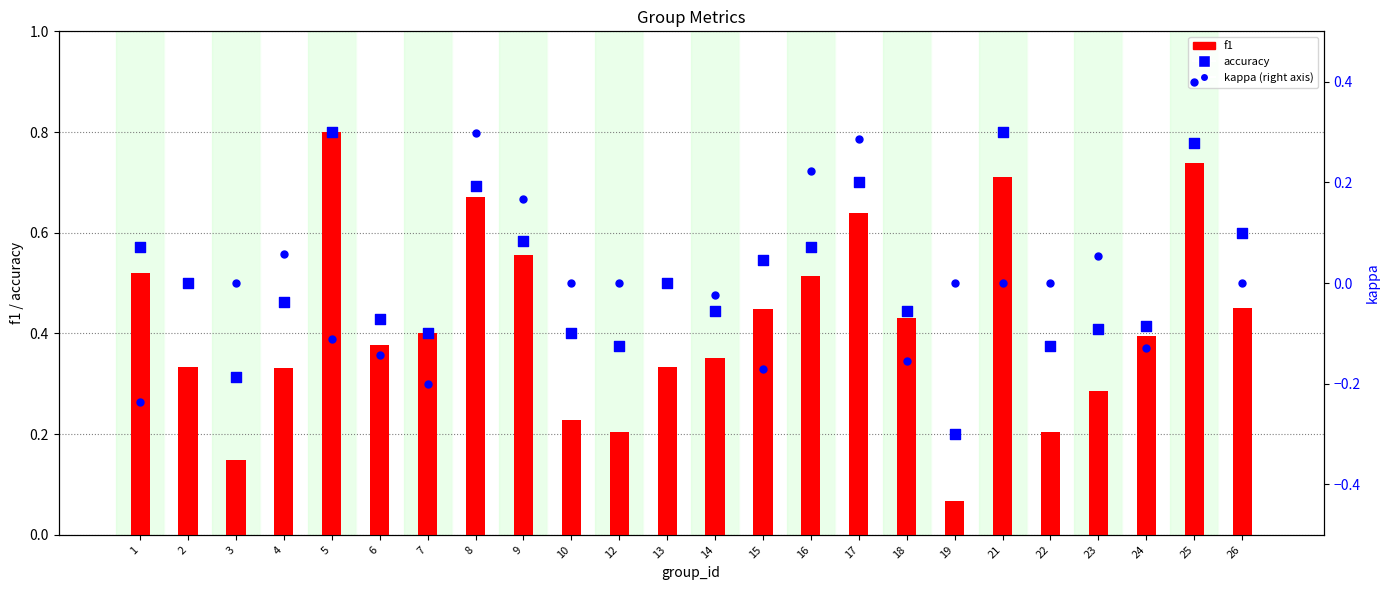

Is the value of kappa at 25 greater than the value of f1 at 25?

No